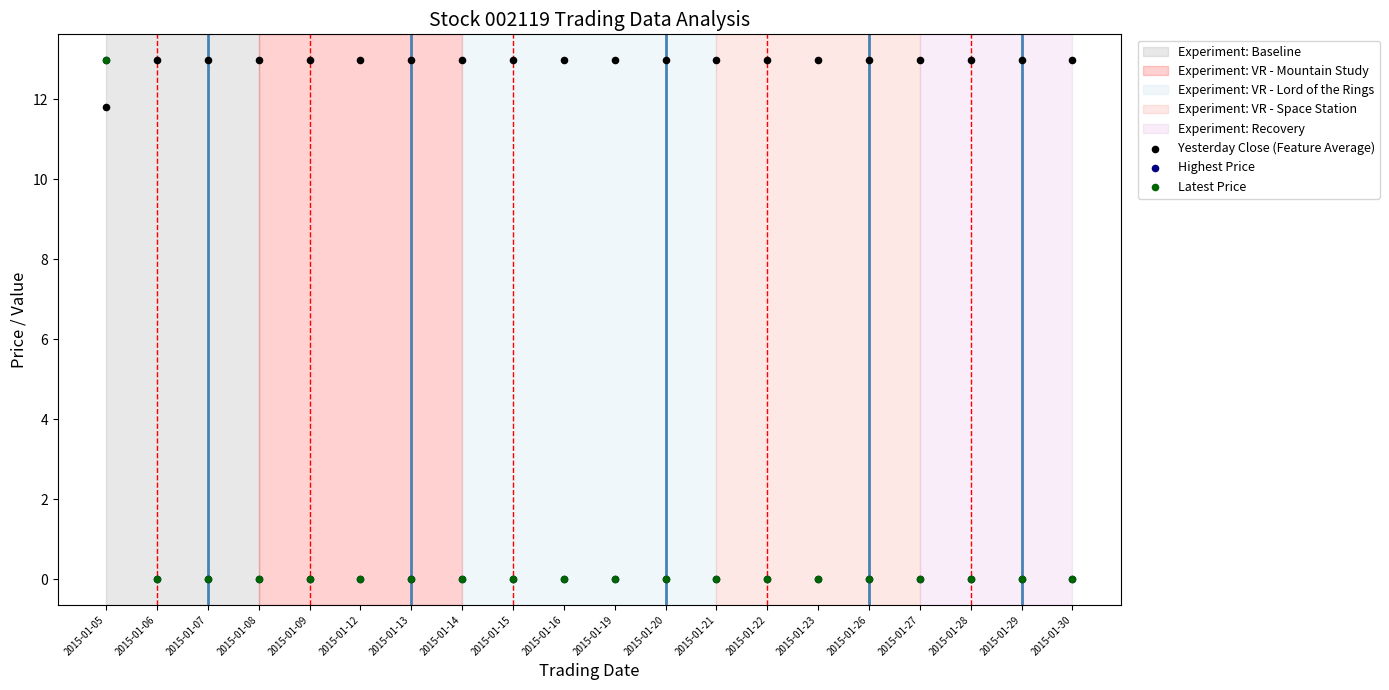

Which series contains the lowest Y value?

Highest Price